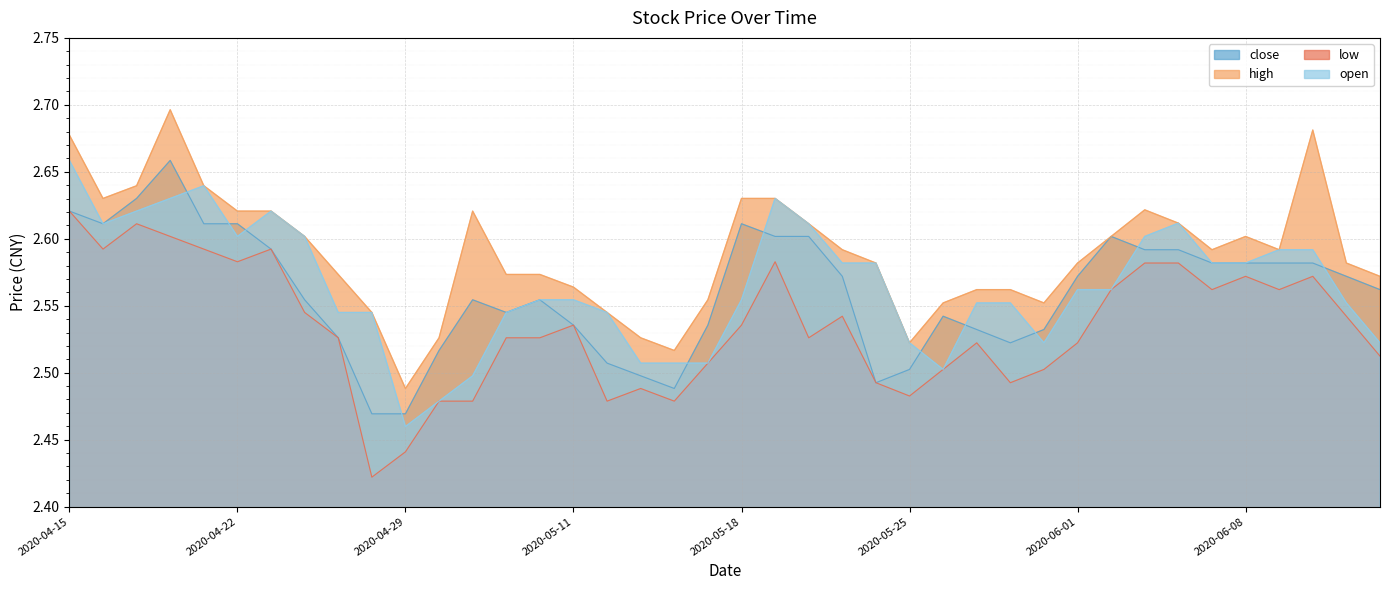

True or false: low has more than 2 interior local peaks.

True